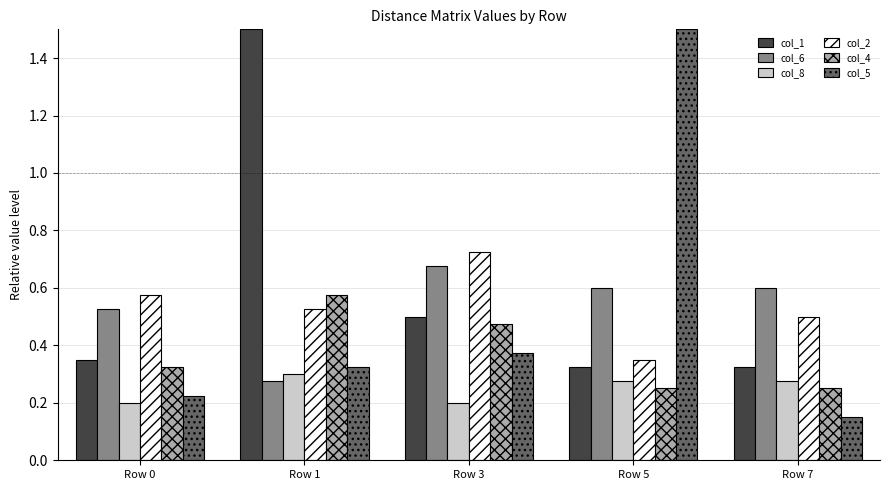

At which label is col_2 closest to 0?

Row 5